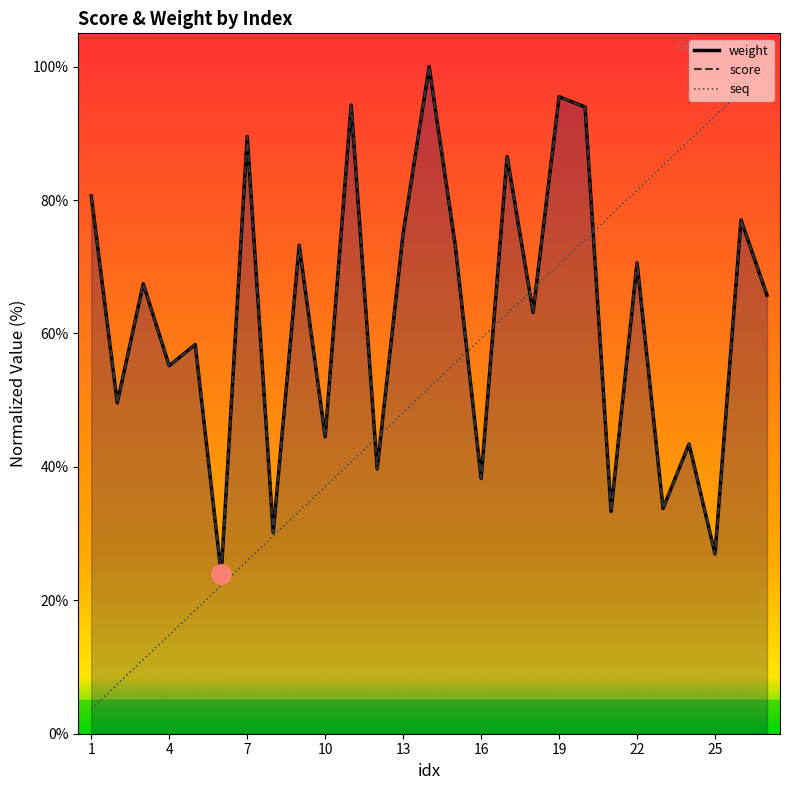

What is the approximate value of seq at 13?

51.9